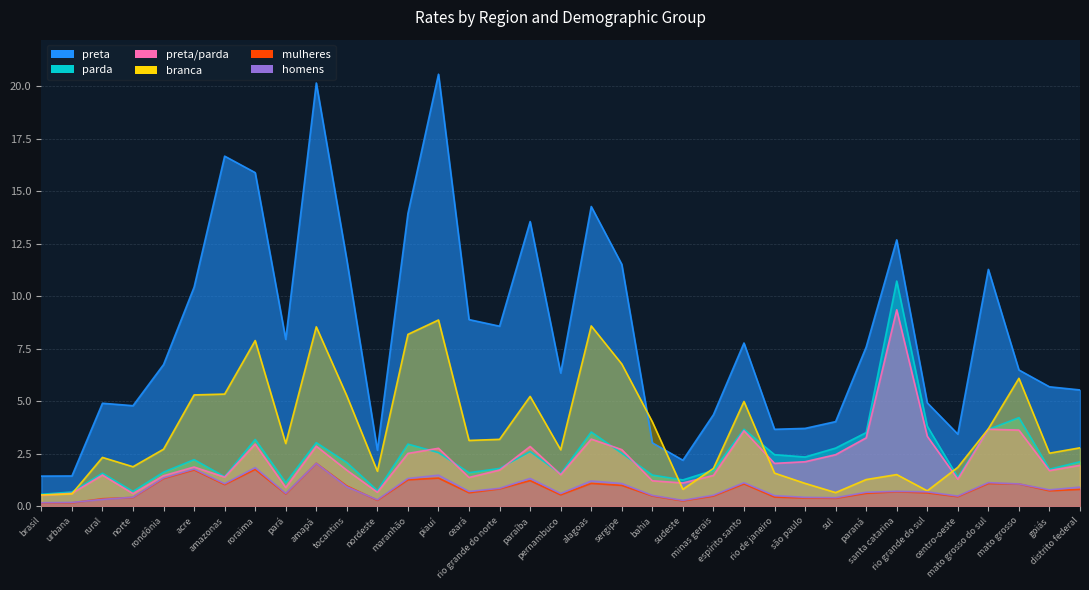

List the series in order of their peak value, lowest first.

homens, mulheres, branca, preta/parda, parda, preta